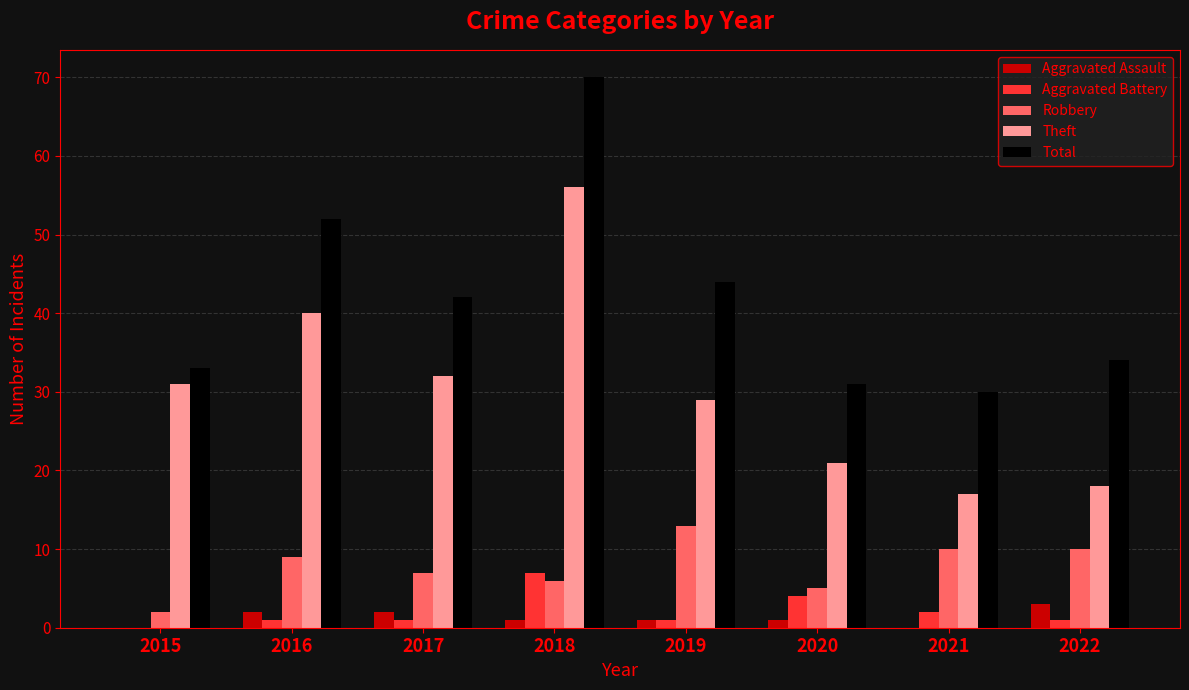

Which series has the largest total across all categories?

Total